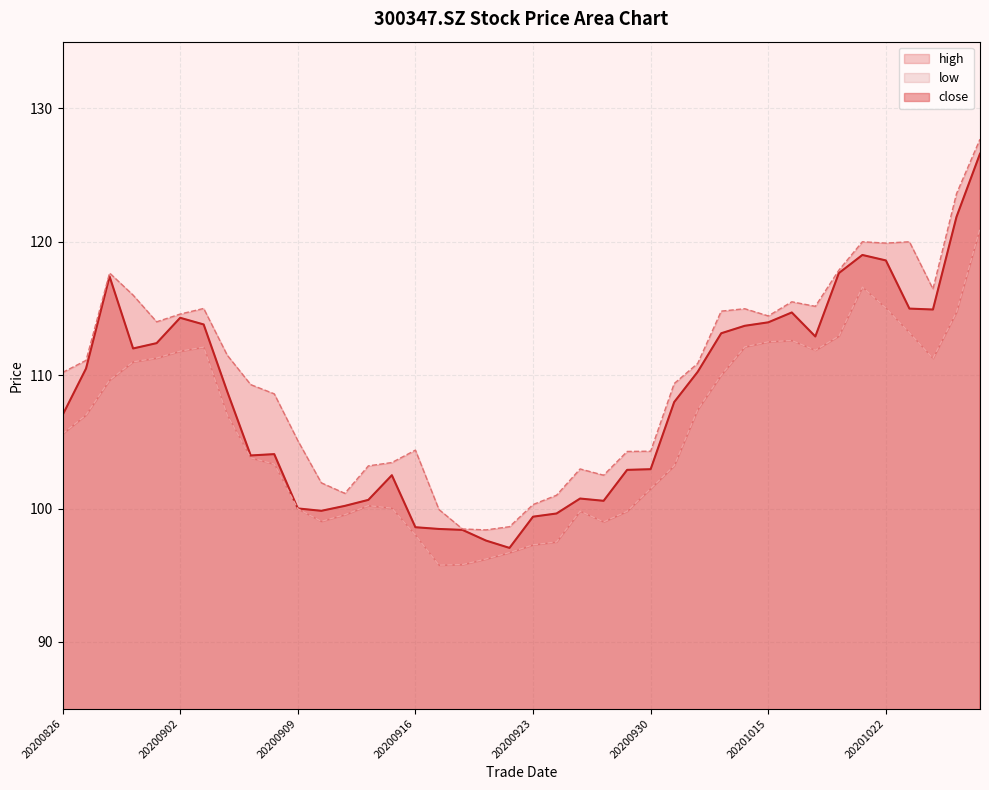

Count the number of data series in this chart.

3